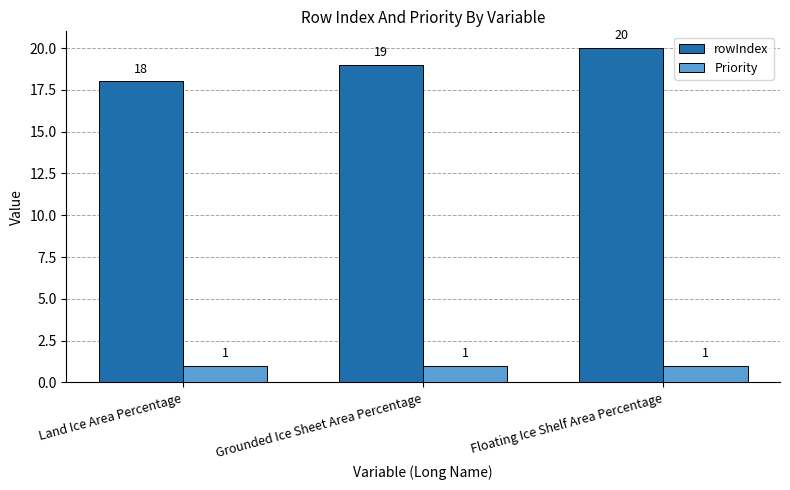

Rank the series by their average value, from highest to lowest.

rowIndex, Priority